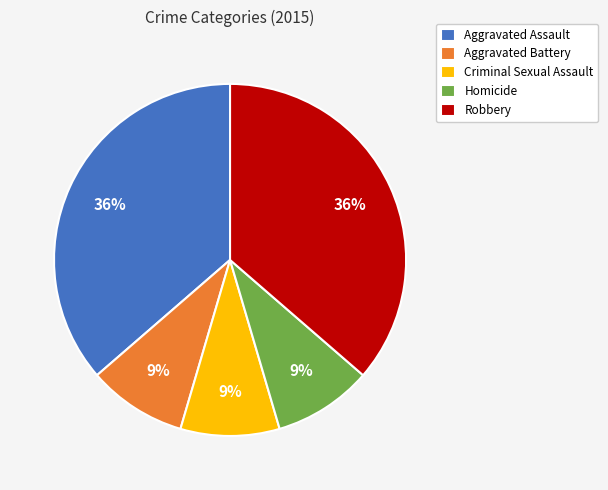

To the nearest percent, what is the difference between the Homicide and Aggravated Assault slice percentages?

27%